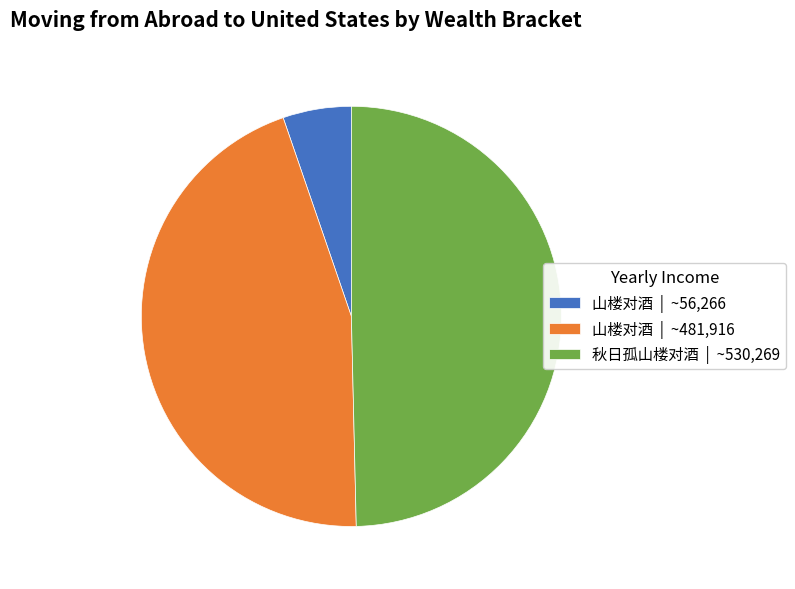

Does 山楼对酒 | ~481,916 represent more than half of the total?

No